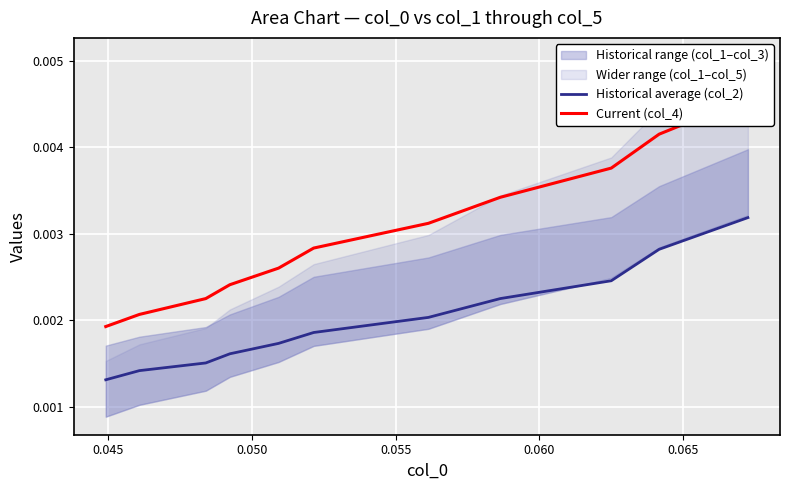

True or false: Current (col_4) and Historical average (col_2) intersect in this chart.

False